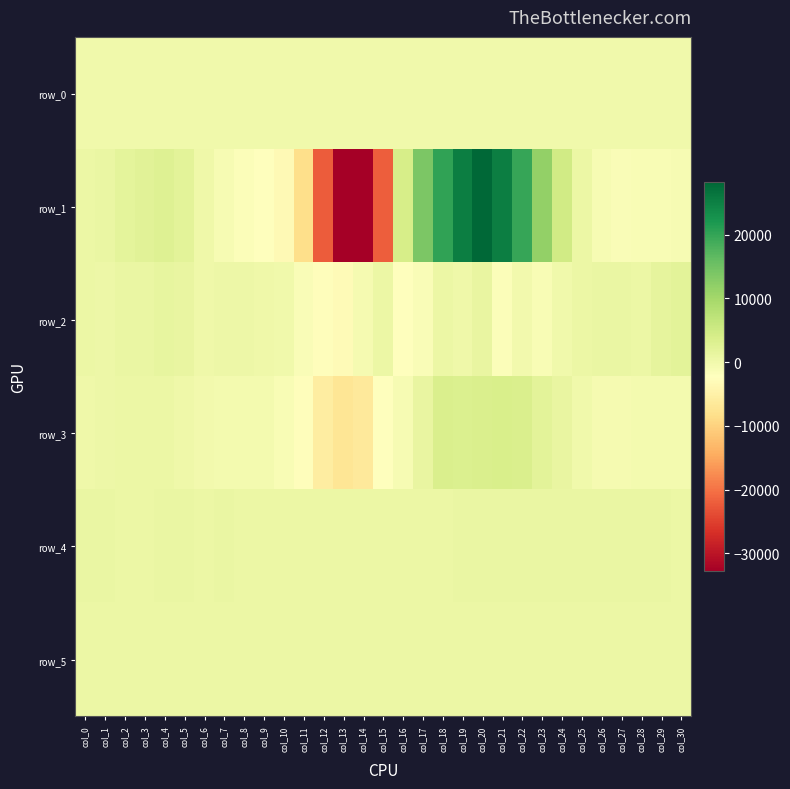

What is the sum of all row_5 values?

25287.0